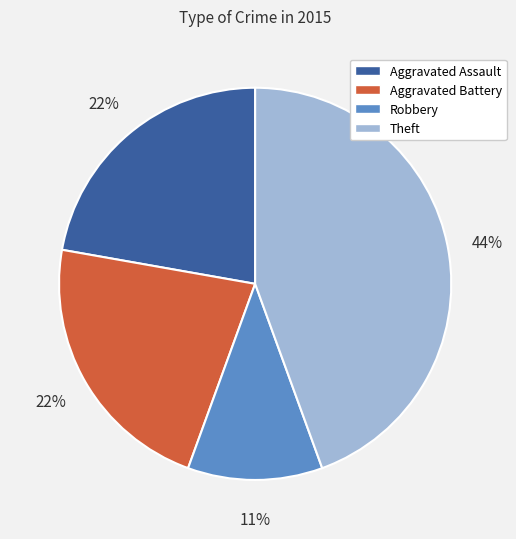

The Aggravated Battery slice represents 12% of the pie. True or false?

False